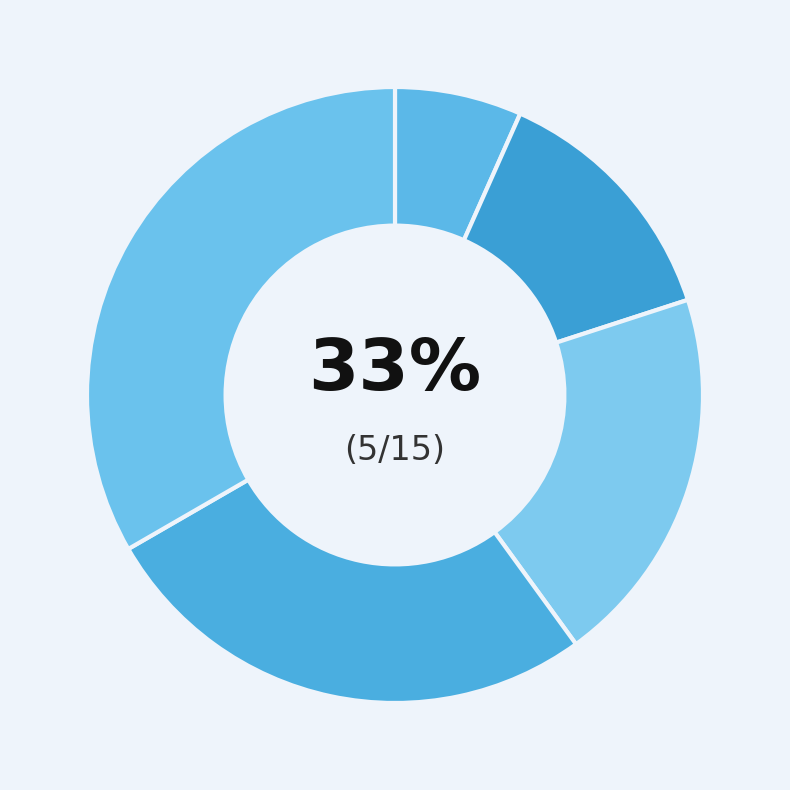

Rank the categories by value from highest to lowest.

VNMOBILE, VINAPHONE, VIETTEL, MOBIFONE, GTEL